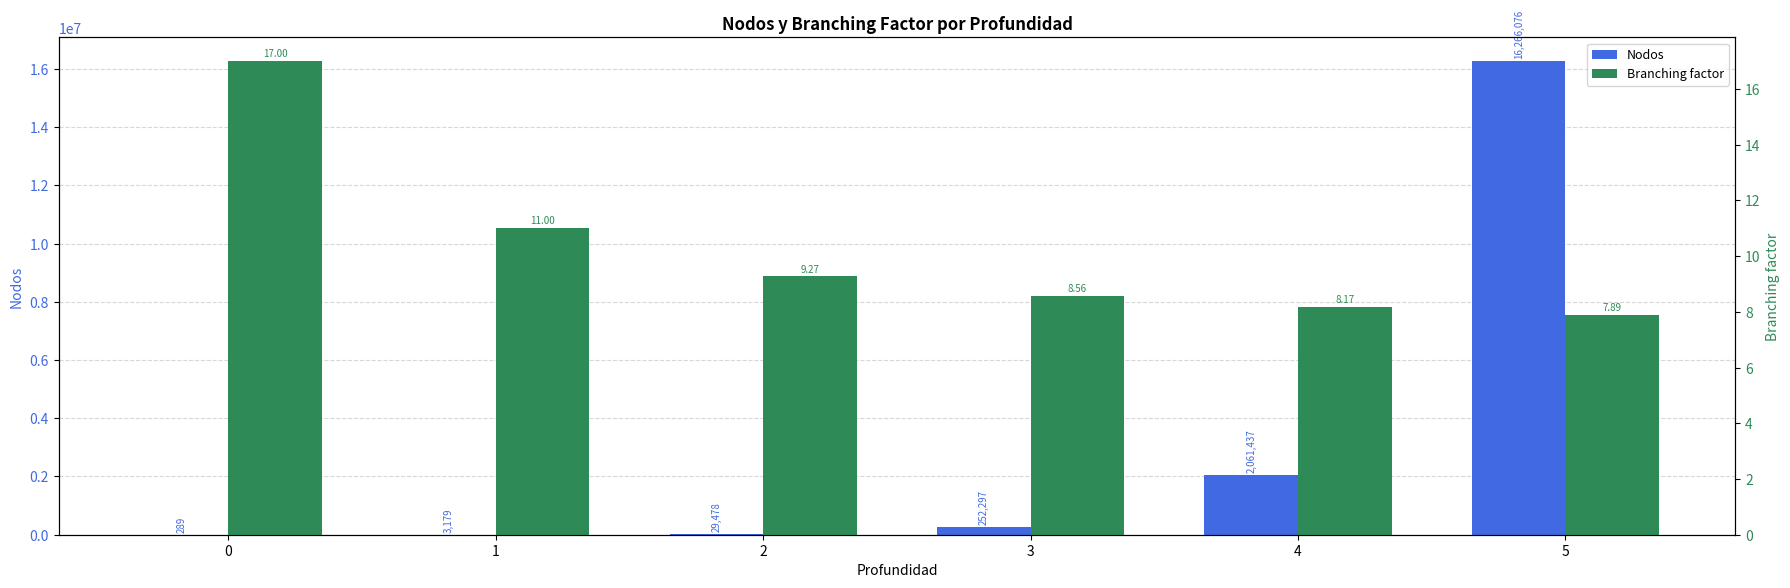

How many categories are shown in the chart?

6